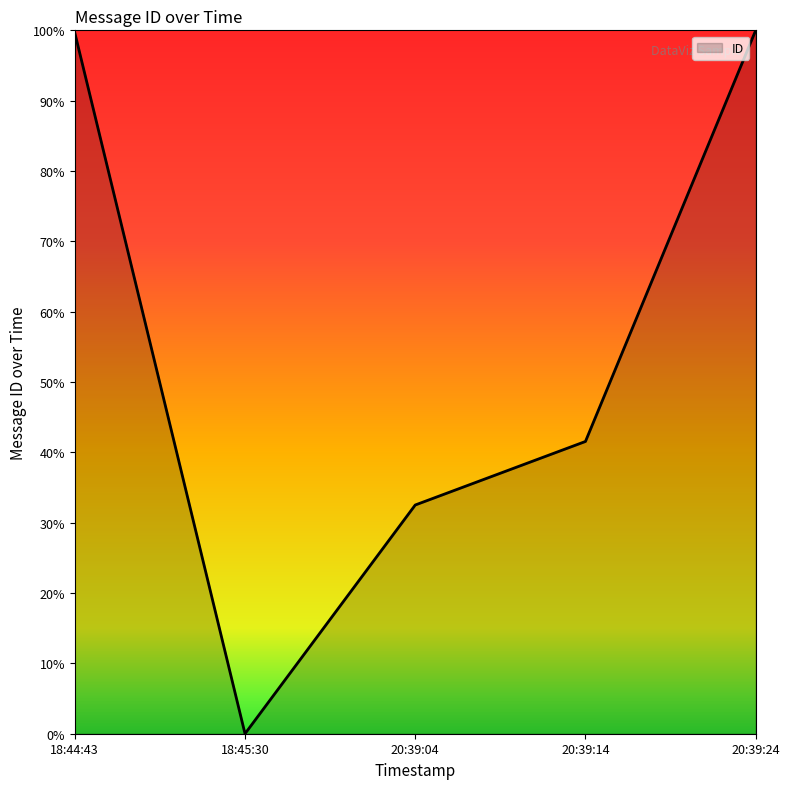

What is the difference between the maximum and minimum values?

100.0